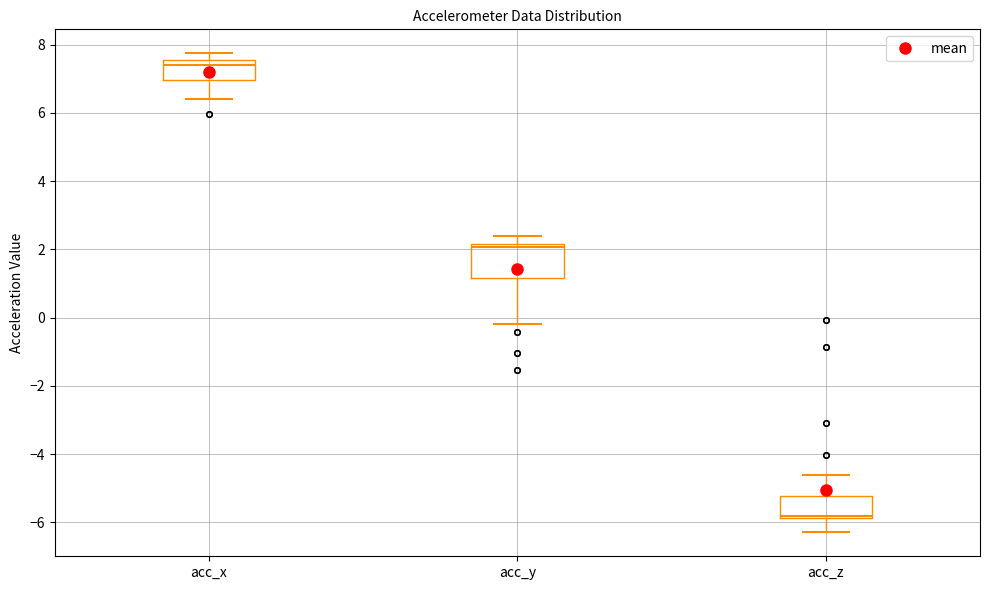

Which box has the highest median line?

acc_x